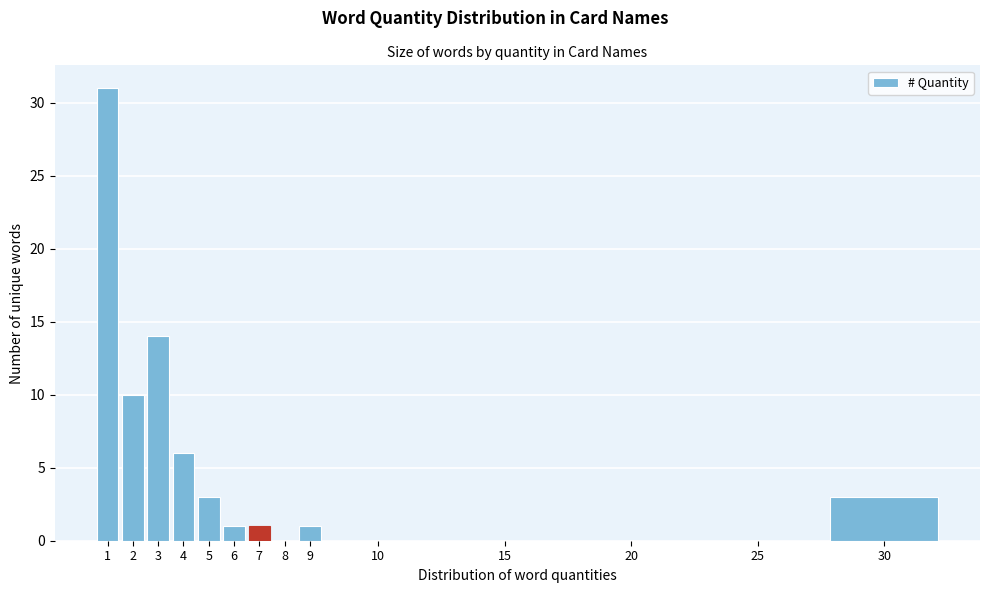

Reading left to right, transcribe all the data shown in this chart.

1=31	2=10	3=14	4=6	5=3	6=1	7=1	8=0	9=1	10=0	15=0	20=0	25=0	30=3